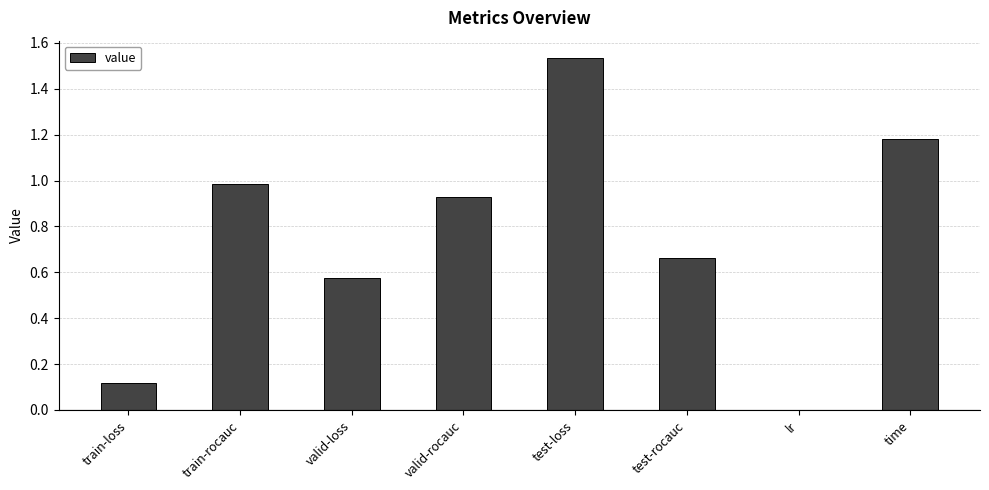

Where is the data nearest to the value 0?

lr